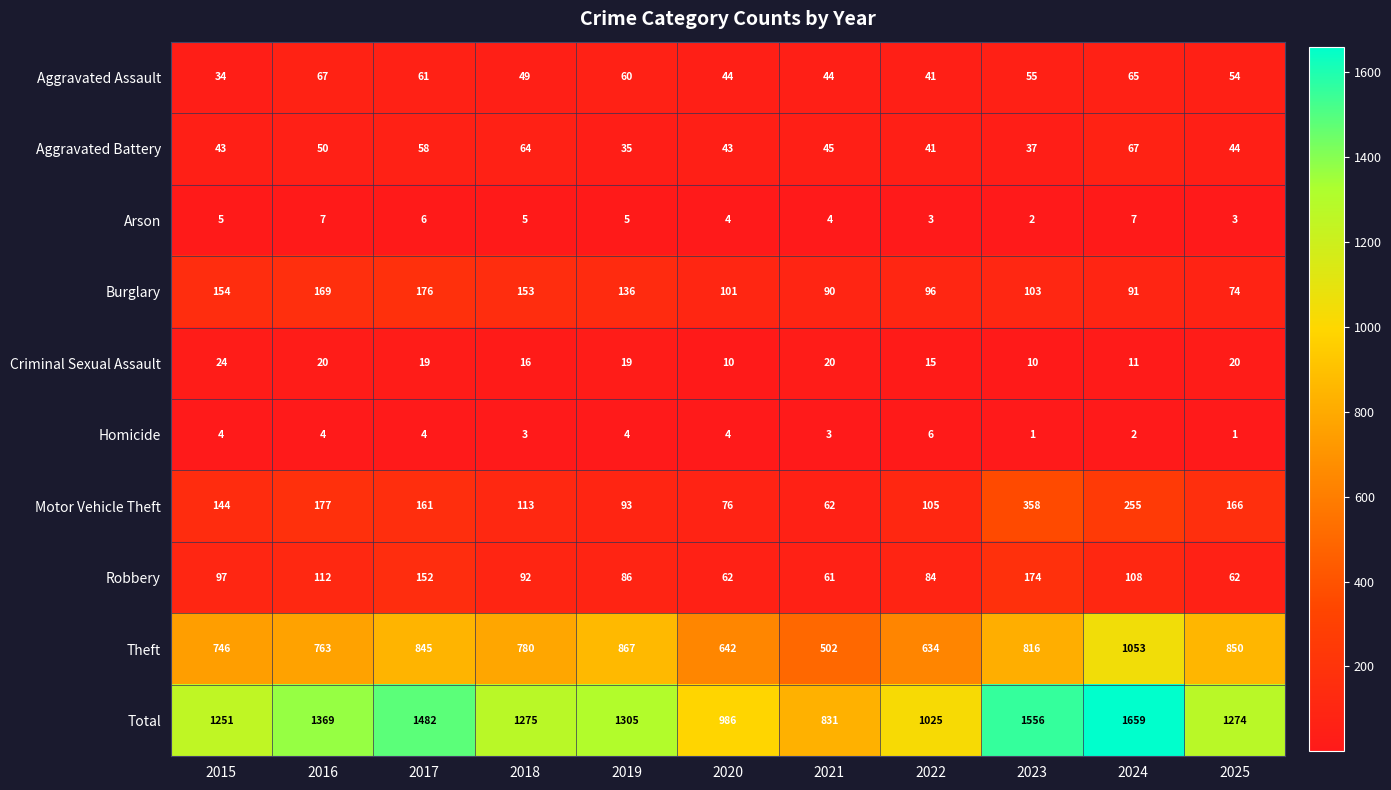

What is the difference between the maximum and minimum values in the Burglary series?

102